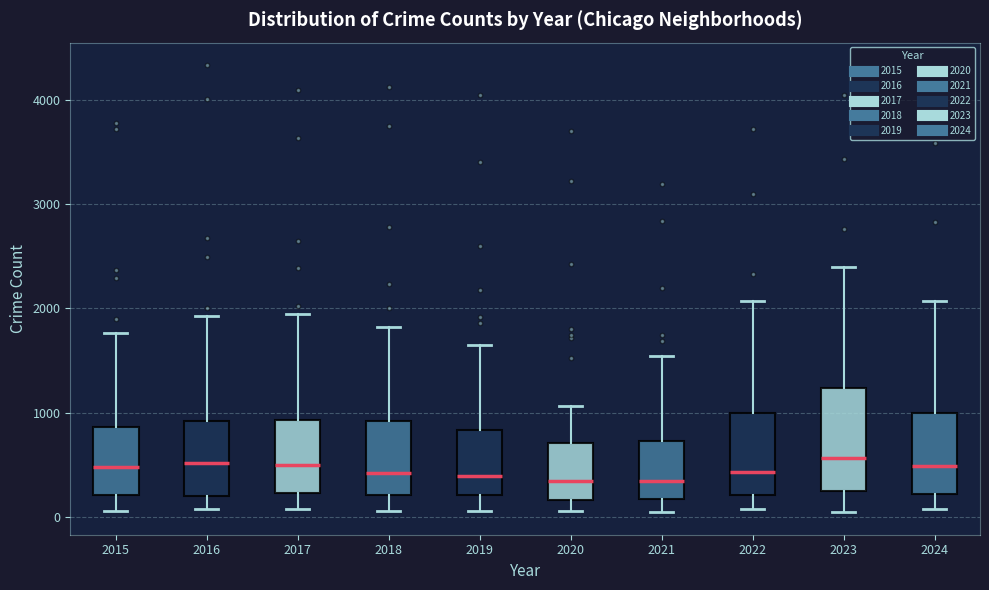

Comparing the boxes themselves (not the whiskers), which one is the tallest?

2023